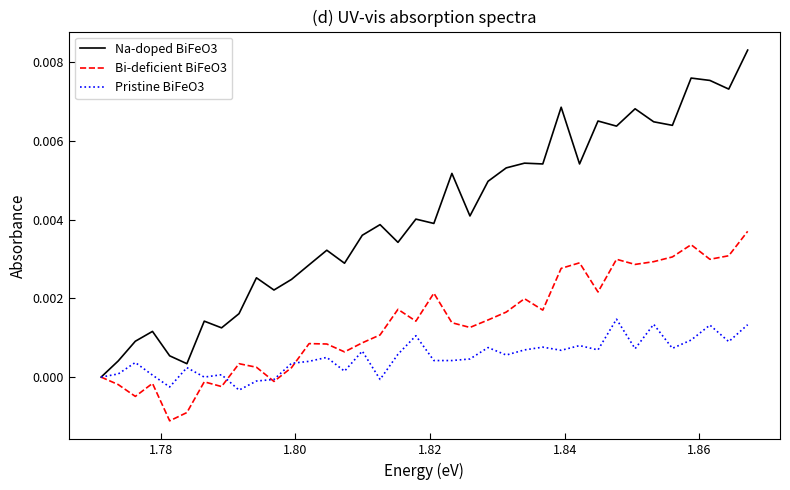

Which series has the widest spread of values?

Na-doped BiFeO3